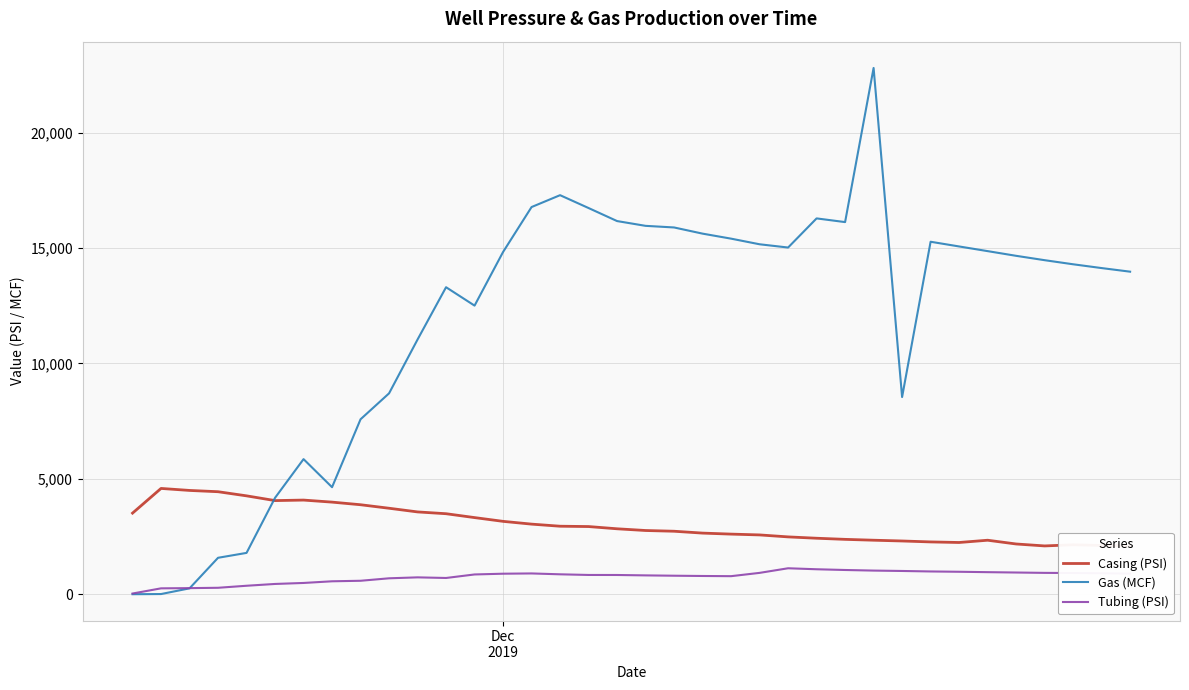

Which series has the largest total across all categories?

Gas (MCF)